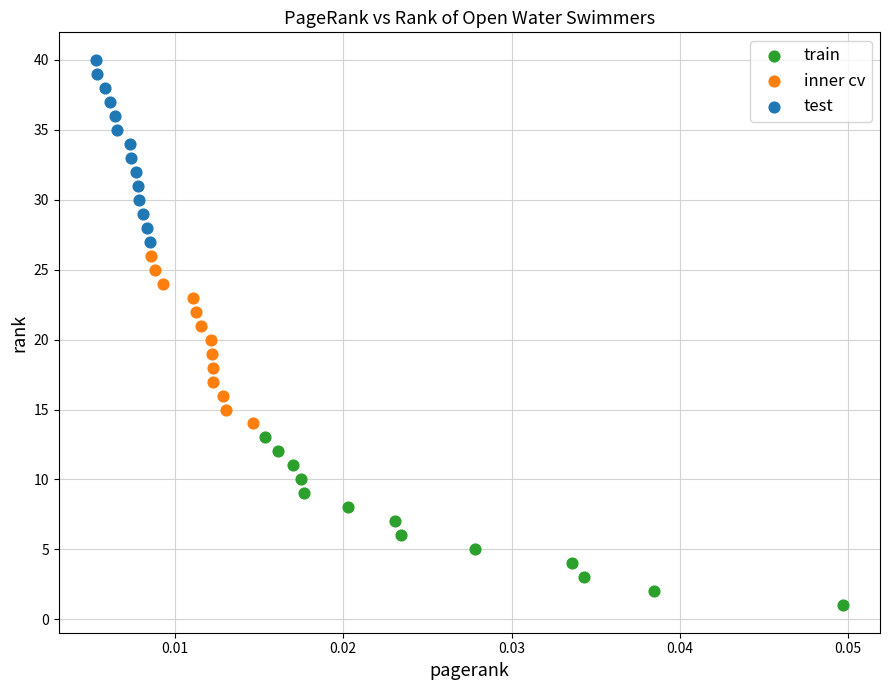

Which series contains the lowest Y value?

train